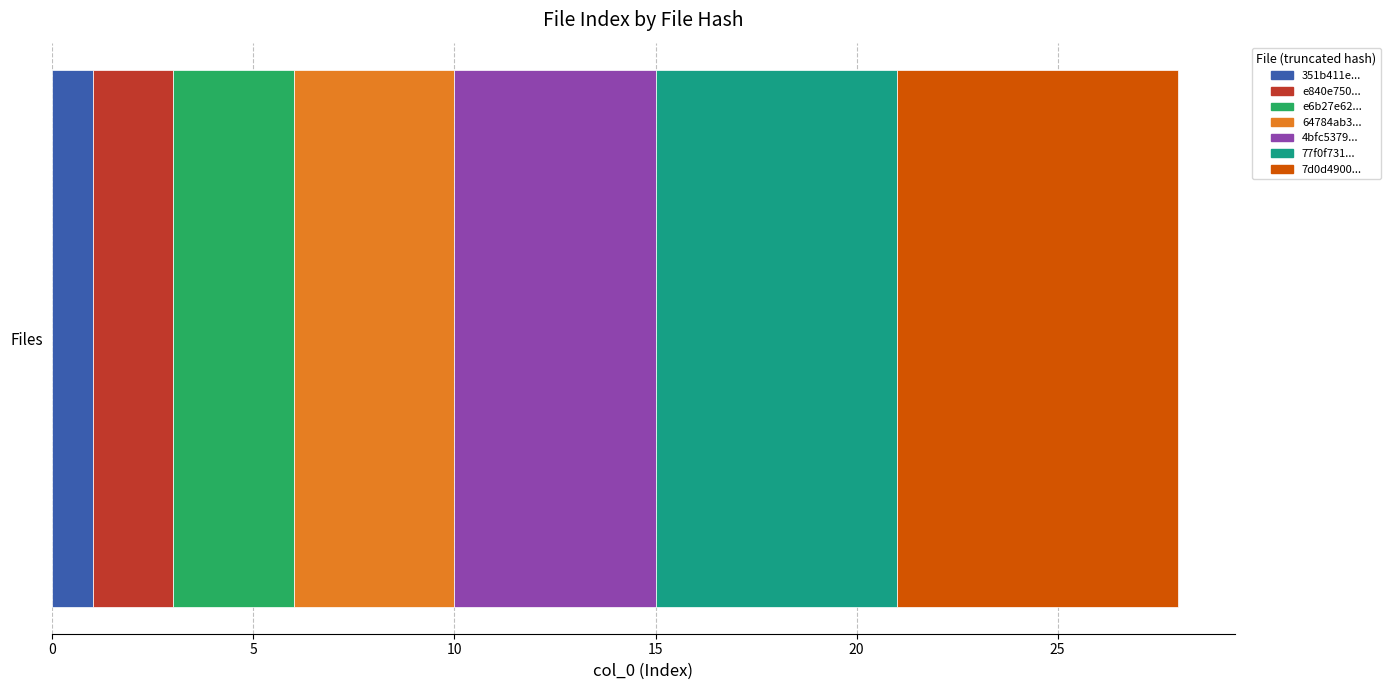

Is it true that 351b411e... equals 1 at Files?

True